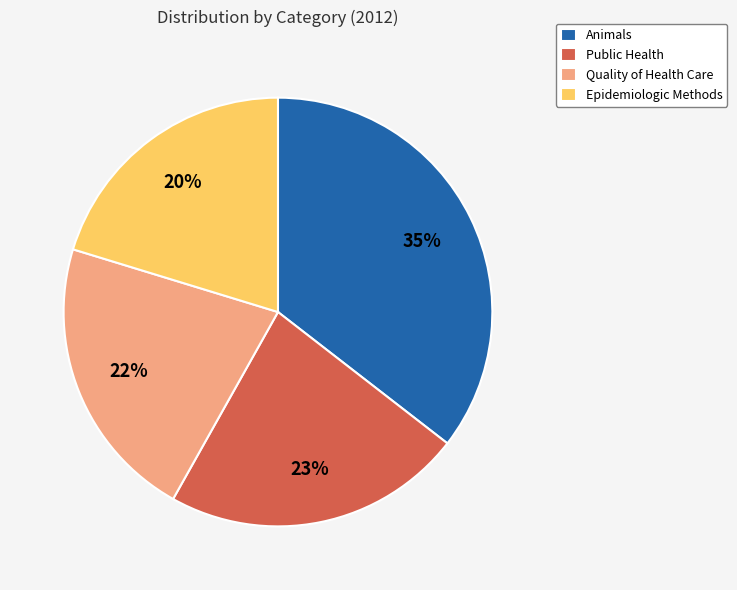

Is it true that Quality of Health Care is 22% of the pie?

True